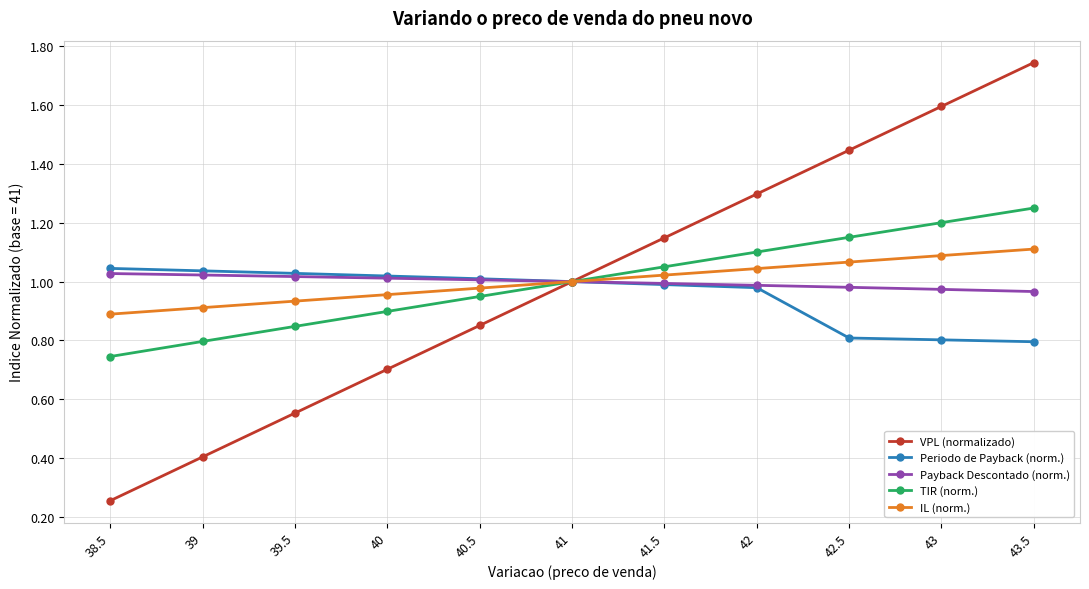

What is the sum of the IL (norm.) values at 39 and 38.5?

1.8